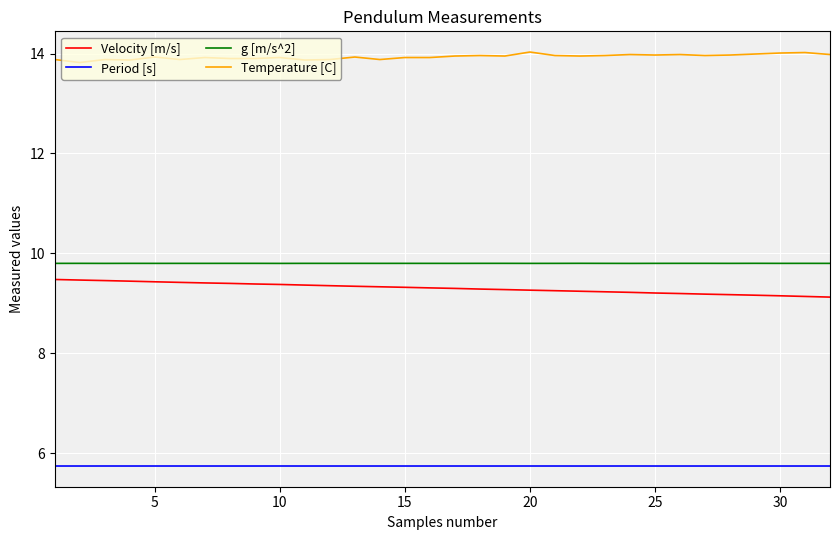

True or false: Temperature [C] and Period [s] cross at least once.

False